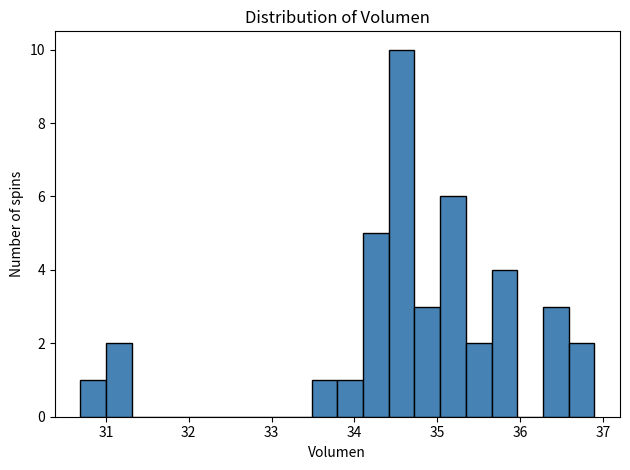

Around what value on the x-axis is the tallest bar? Give the approximate position of its centre, as read against the axis.

34.6